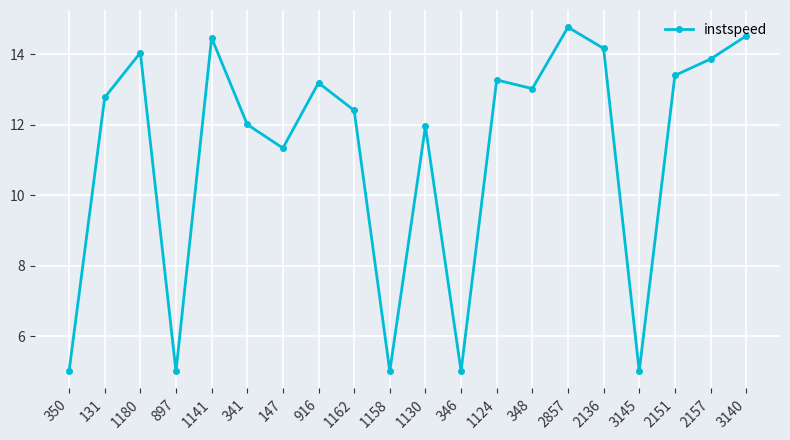

Reading left to right, list all the values displayed in this chart.

350=5.0	131=12.8	1180=14.0	897=5.0	1141=14.5	341=12.0	147=11.3	916=13.2	1162=12.4	1158=5.0	1130=12.0	346=5.0	1124=13.3	348=13.0	2857=14.8	2136=14.2	3145=5.0	2151=13.4	2157=13.9	3140=14.5